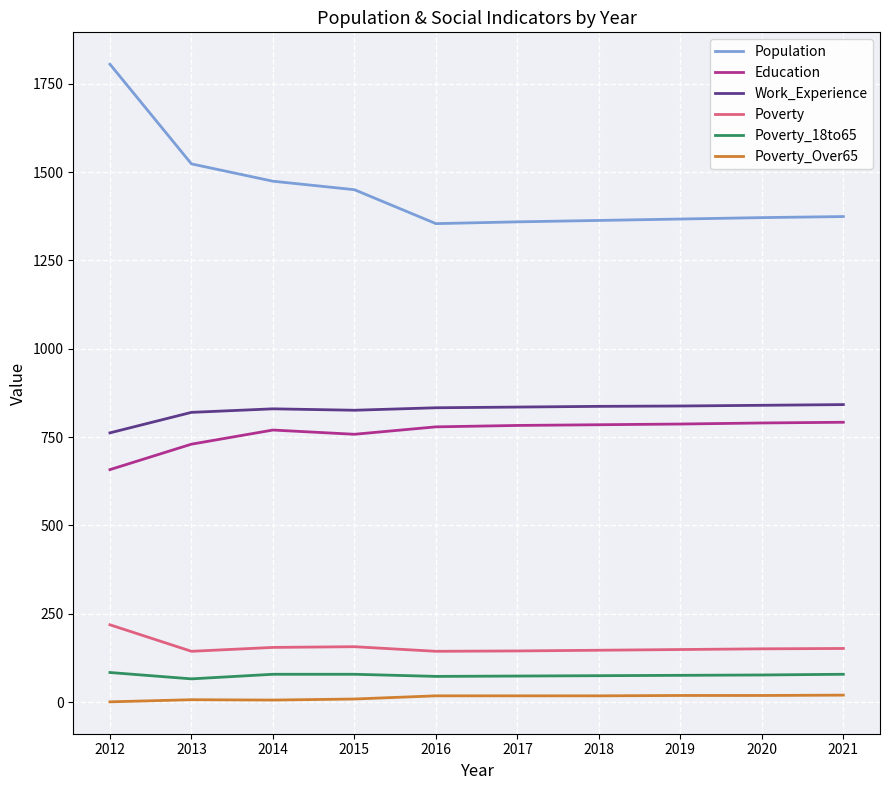

Is it true that Poverty_Over65 equals 1 at 2012?

True